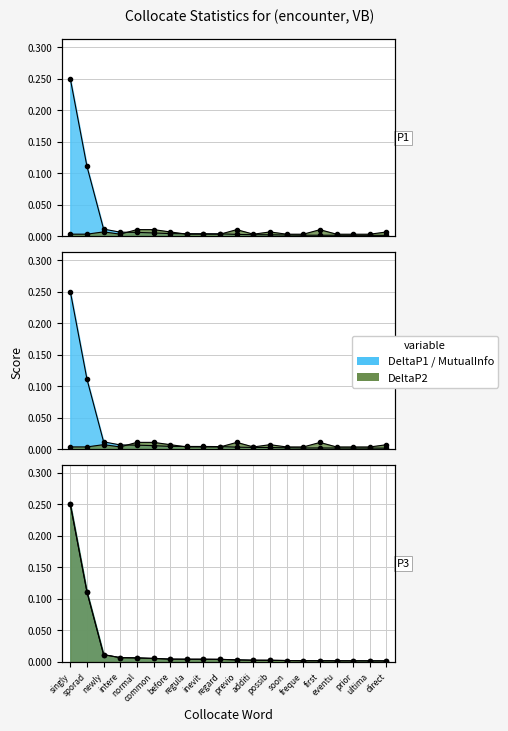

At which category is the sum across all series the highest?

singly